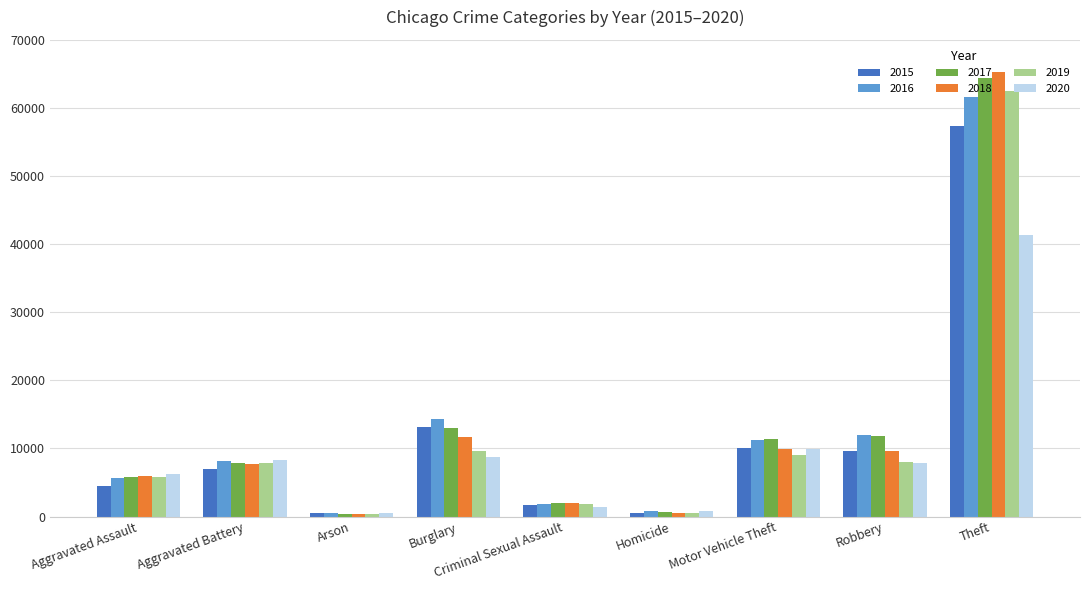

Which series changed the most between Criminal Sexual Assault and Homicide?

2018